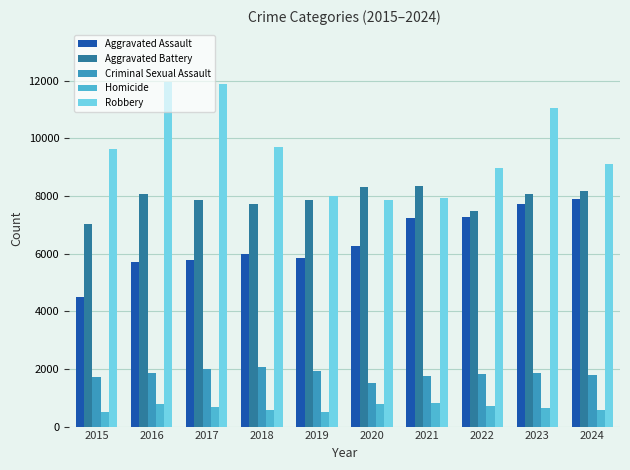

What is the total value across all series at 2023?

29346